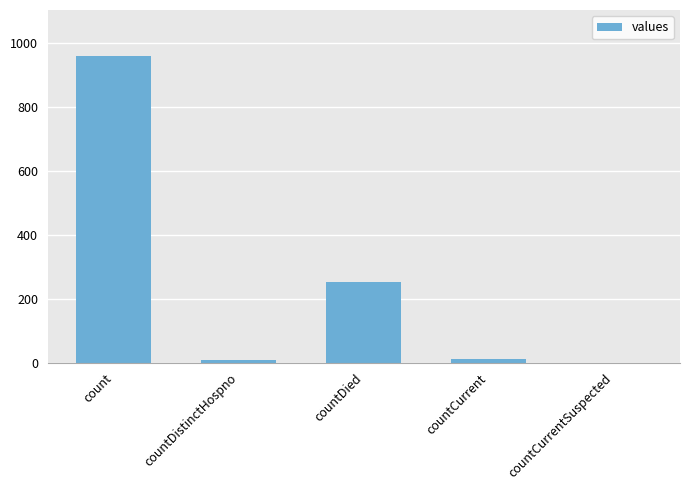

What is the difference between the values at countDied and countCurrent?

242